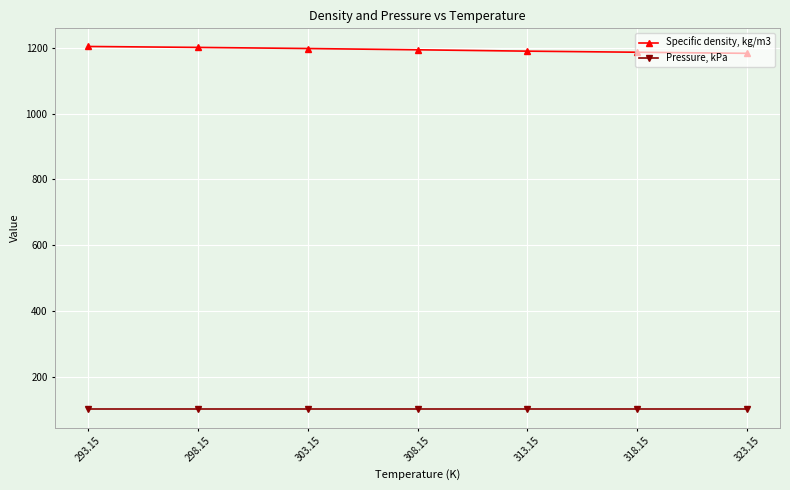

What is the maximum value for Specific density, kg/m3?

1203.7